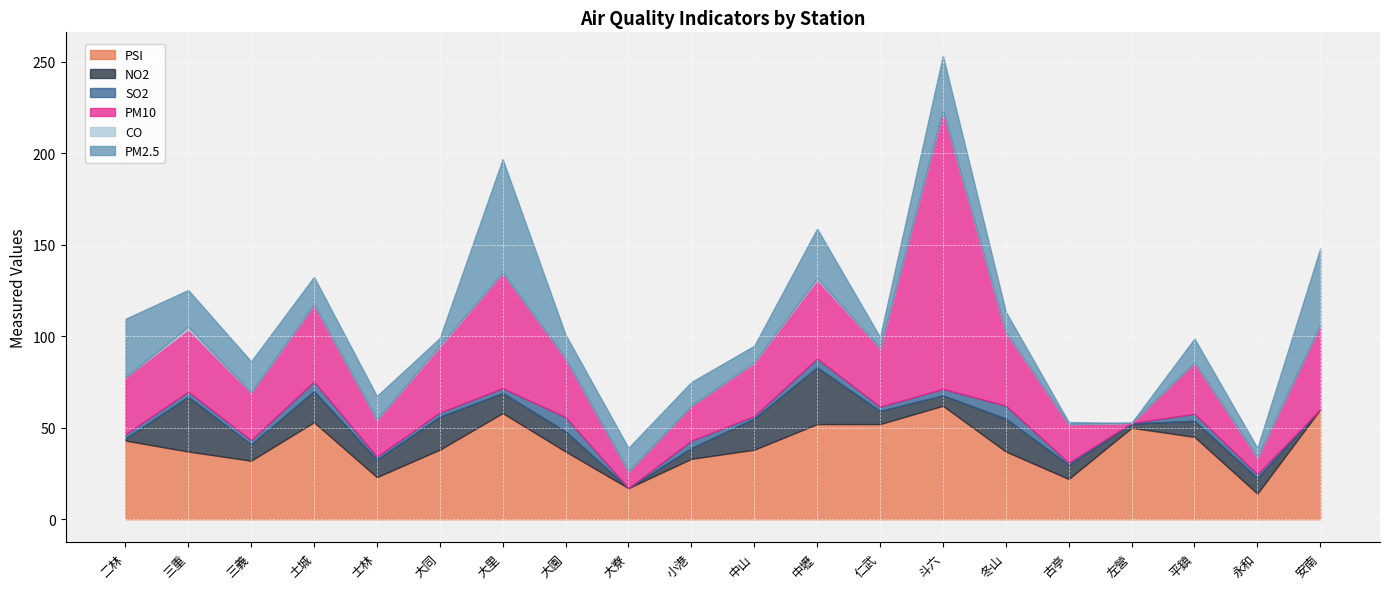

What is the highest value of the PM10 series?

152.0